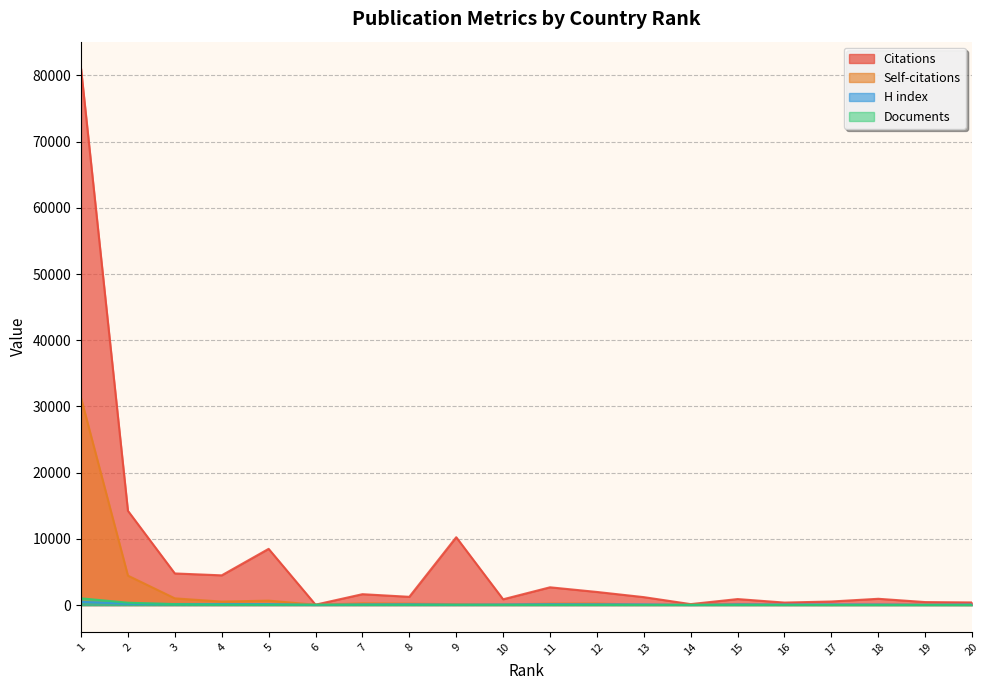

How many data points in H index are less than 98?

8